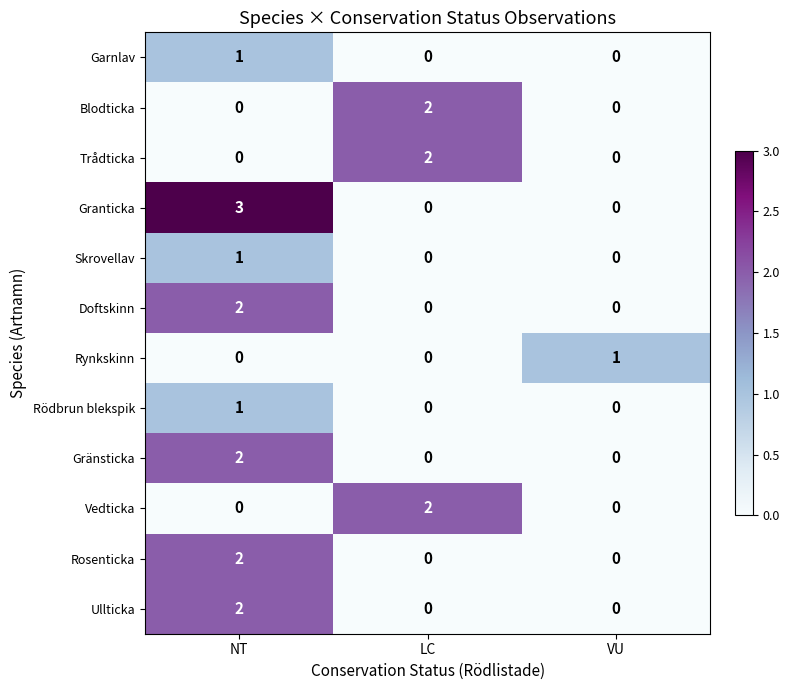

What is the greatest value displayed?

3